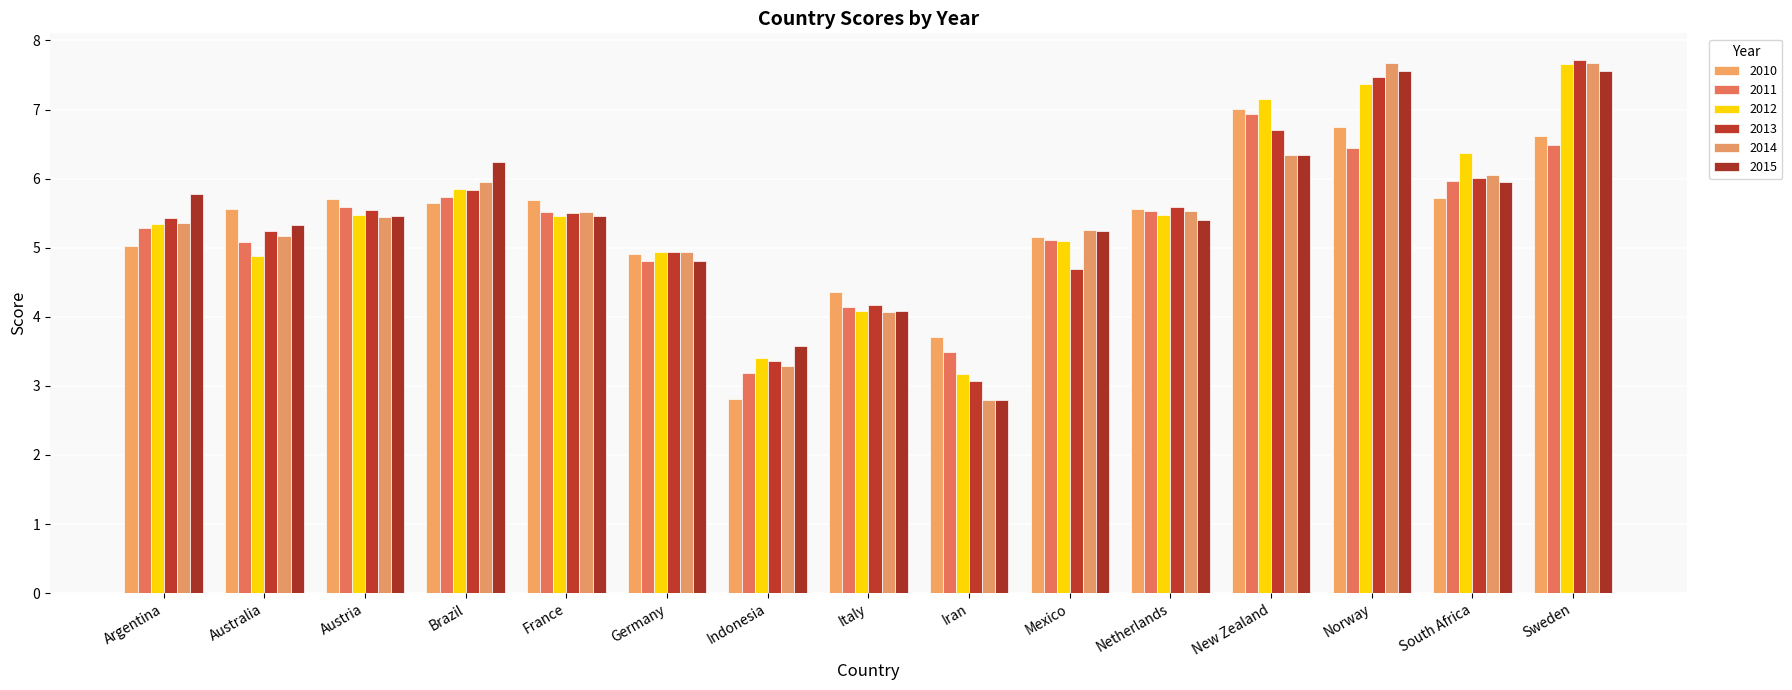

How many categories are shown in the chart?

15